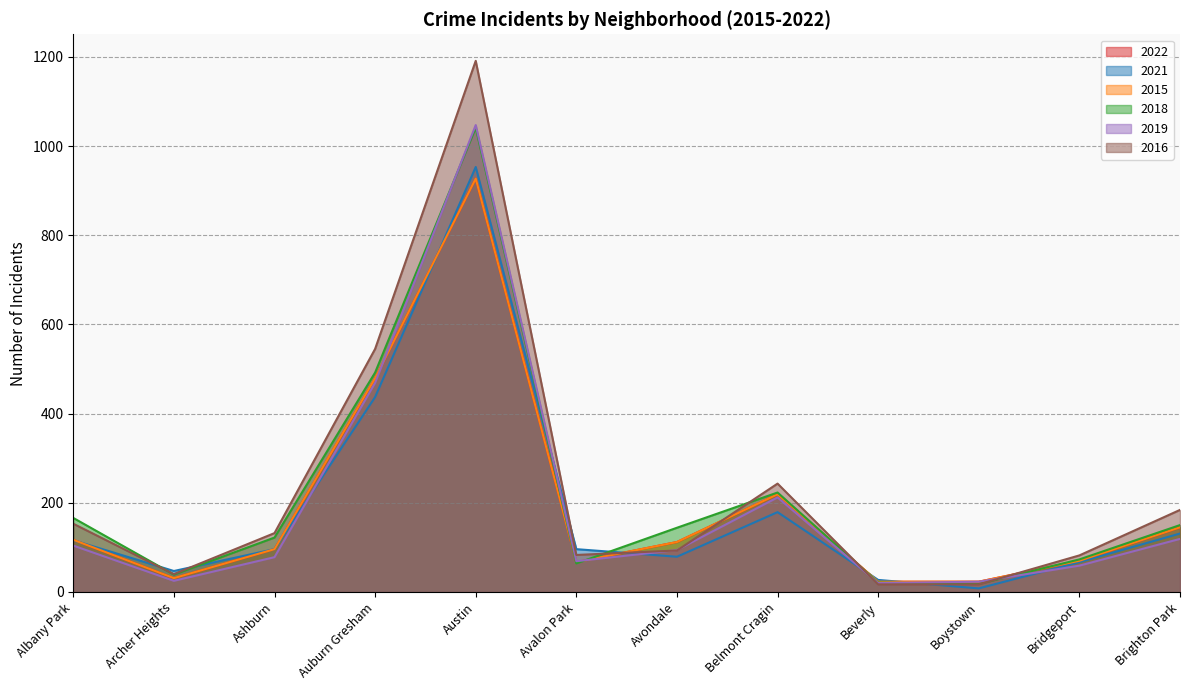

Is the value of 2021 at Belmont Cragin greater than the value of 2022 at Austin?

No